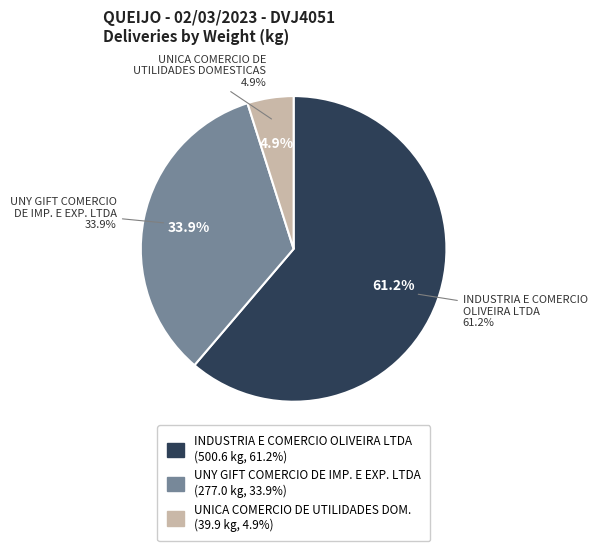

Does 7 account for over 50% of the chart?

No